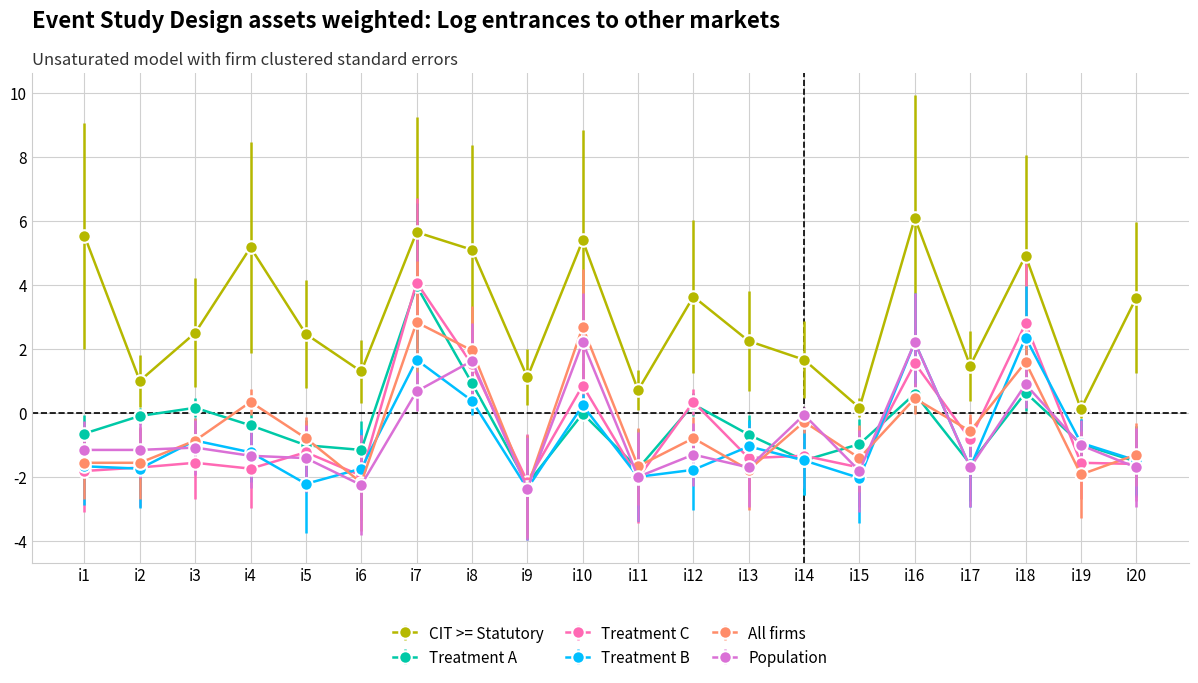

Which series changed the most between i10 and i19?

CIT >= Statutory